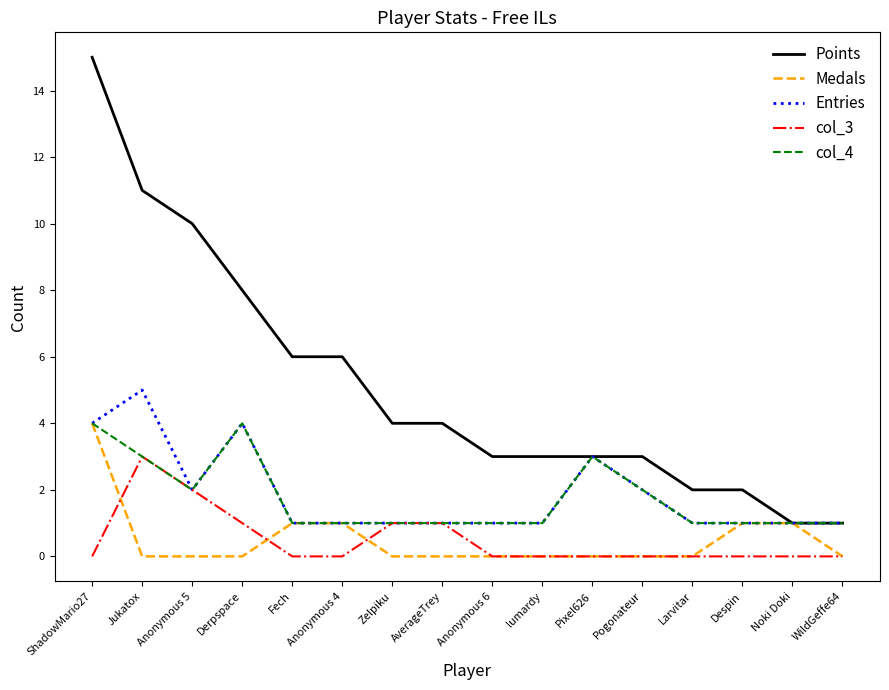

At which category does Entries reach its first local valley?

Anonymous 5